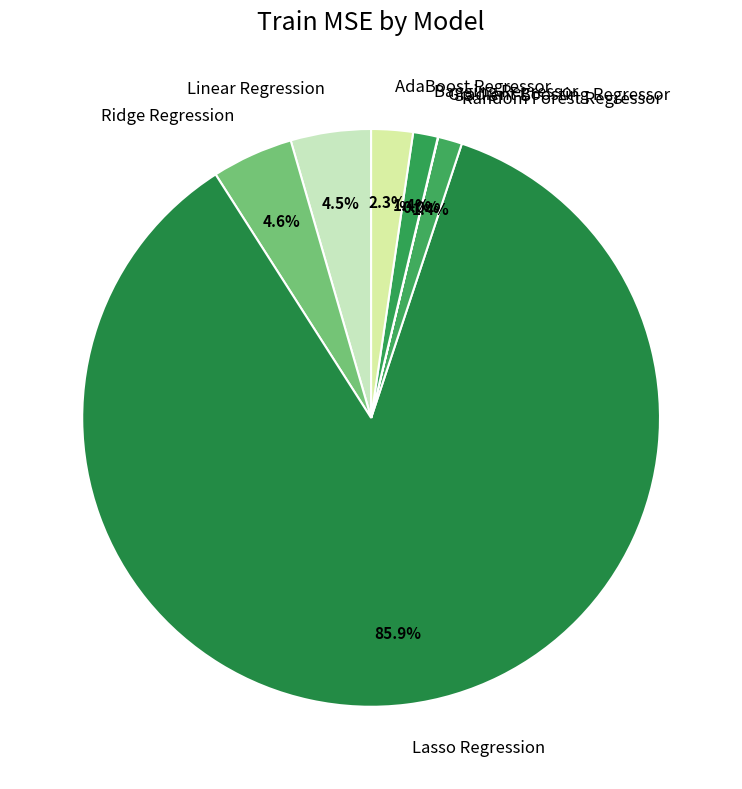

Which has a higher value, Bagging Regressor or Ridge Regression?

Ridge Regression